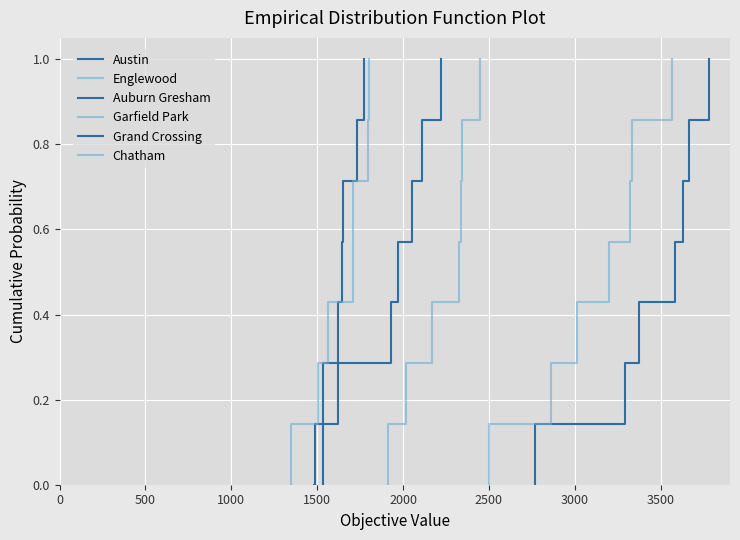

Between 3500 and 2500, which is larger?

3500